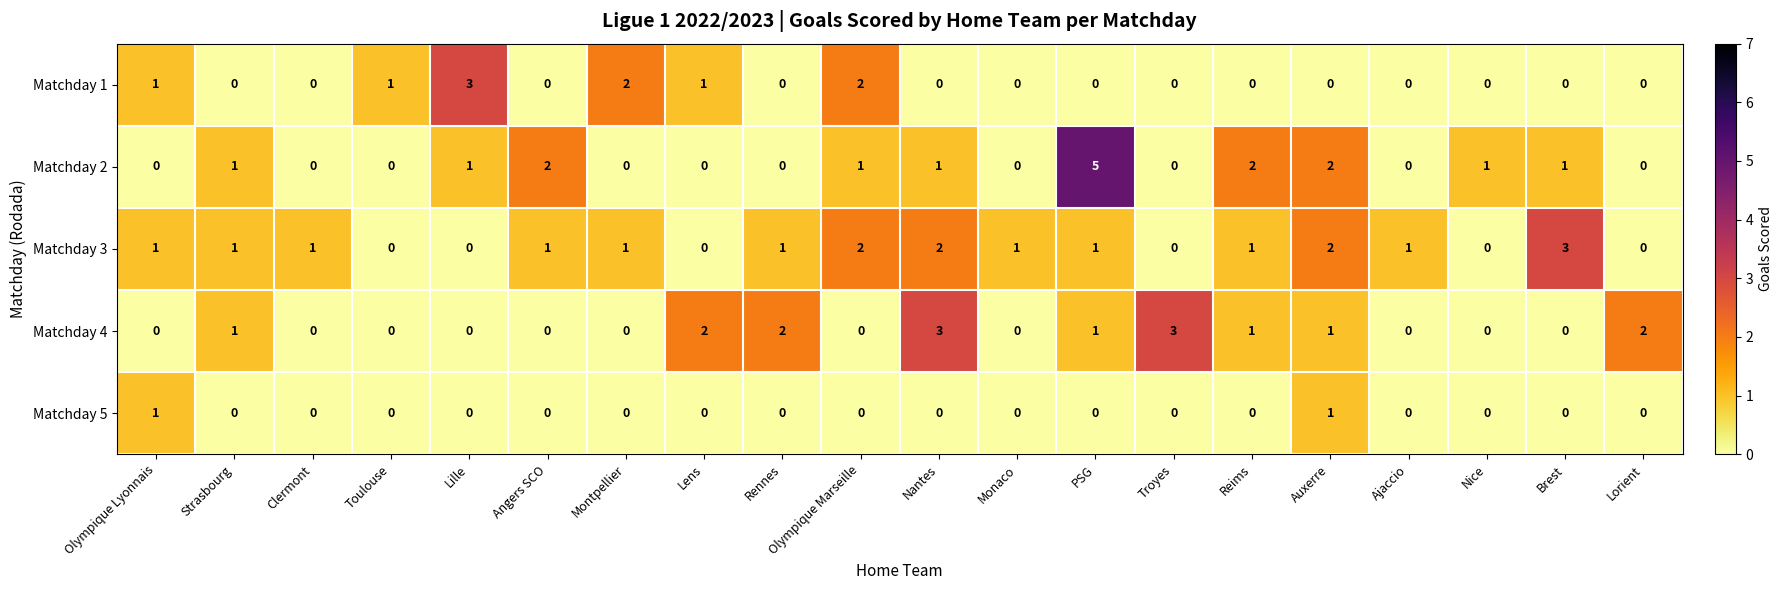

Which series has the largest total across all categories?

Matchday 3